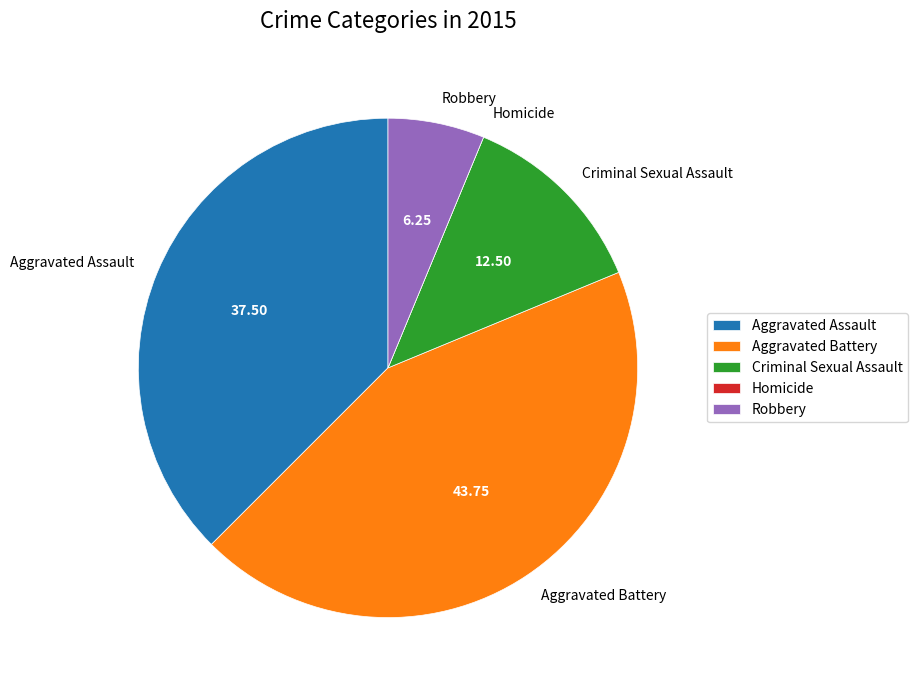

What is the ratio of the value at Aggravated Assault to the value at Robbery?

6.0